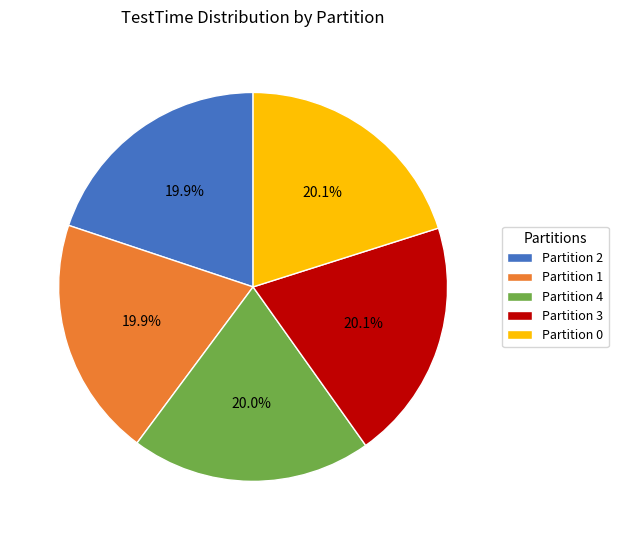

How much of the chart is everything except Partition 1?

80.1%